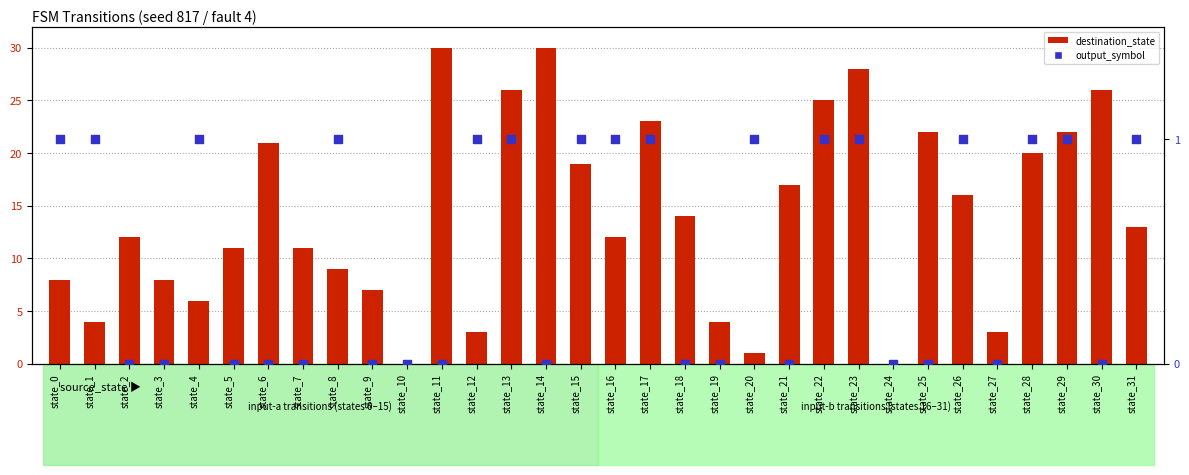

Is the value of output_symbol at state_26 greater than the value of destination_state at state_27?

No